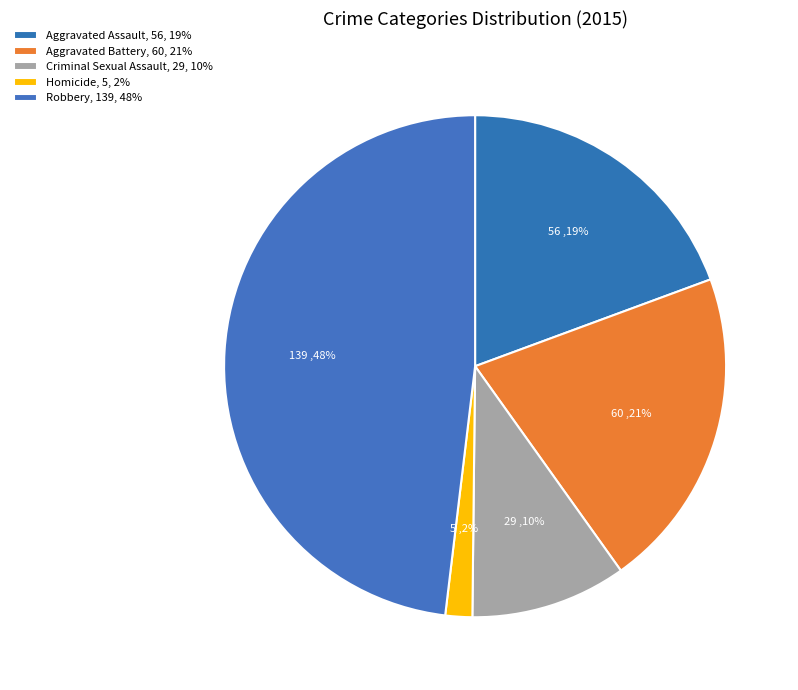

To the nearest percent, what portion does Homicide represent?

2%